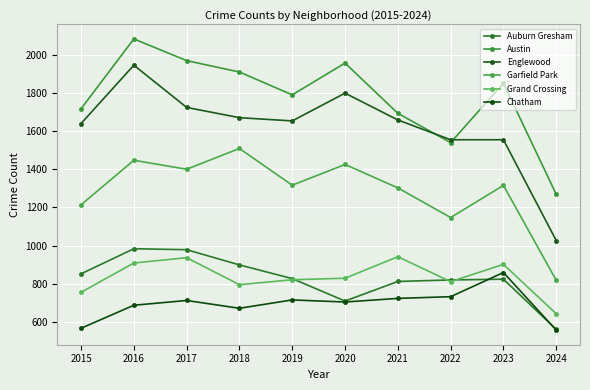

Which series has the largest range (max minus min)?

Englewood